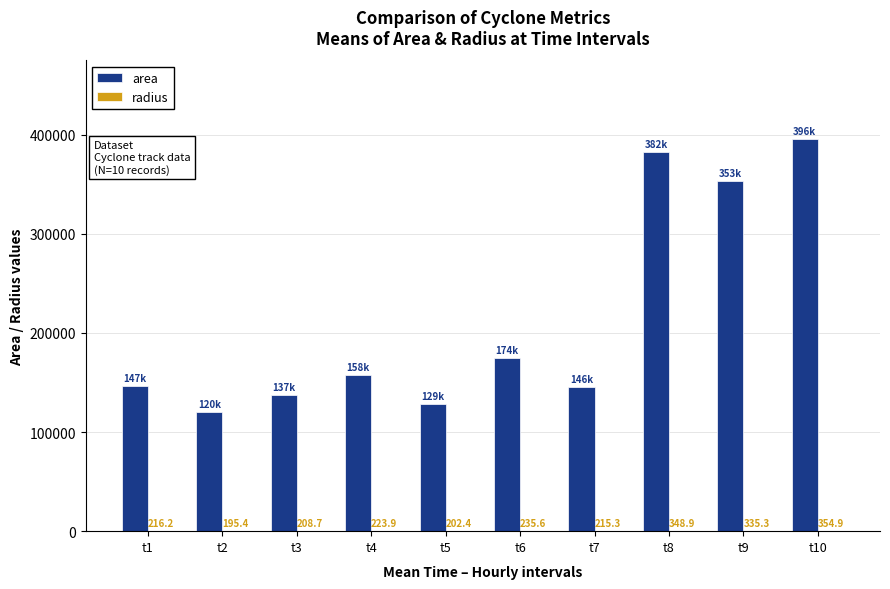

What is the sum of all area values?

2141250.0